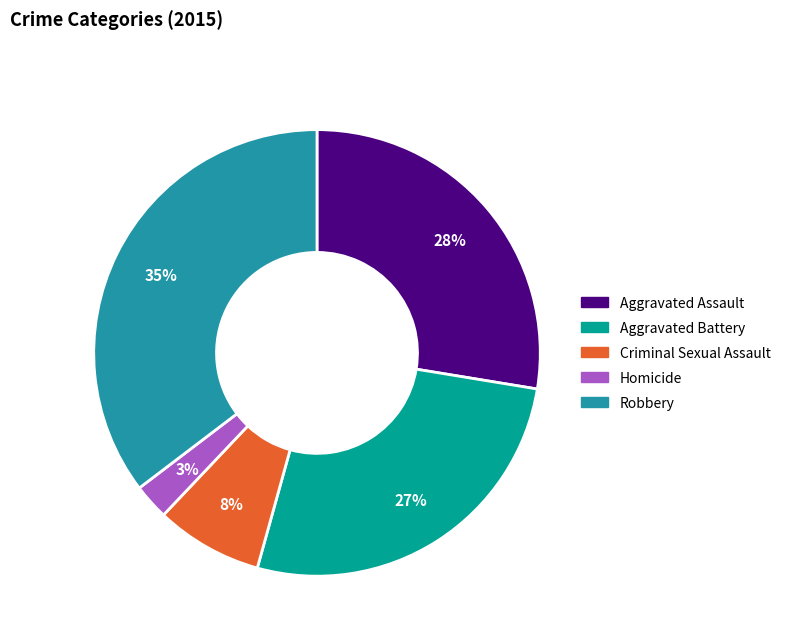

Is Robbery the majority of the pie?

No